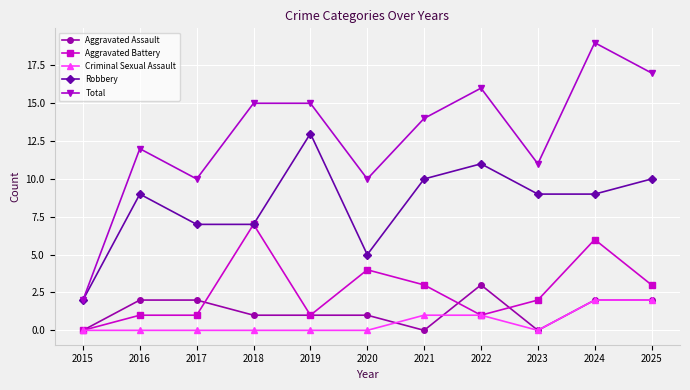

What are all the series names shown in the legend?

Aggravated Assault, Aggravated Battery, Criminal Sexual Assault, Robbery, Total